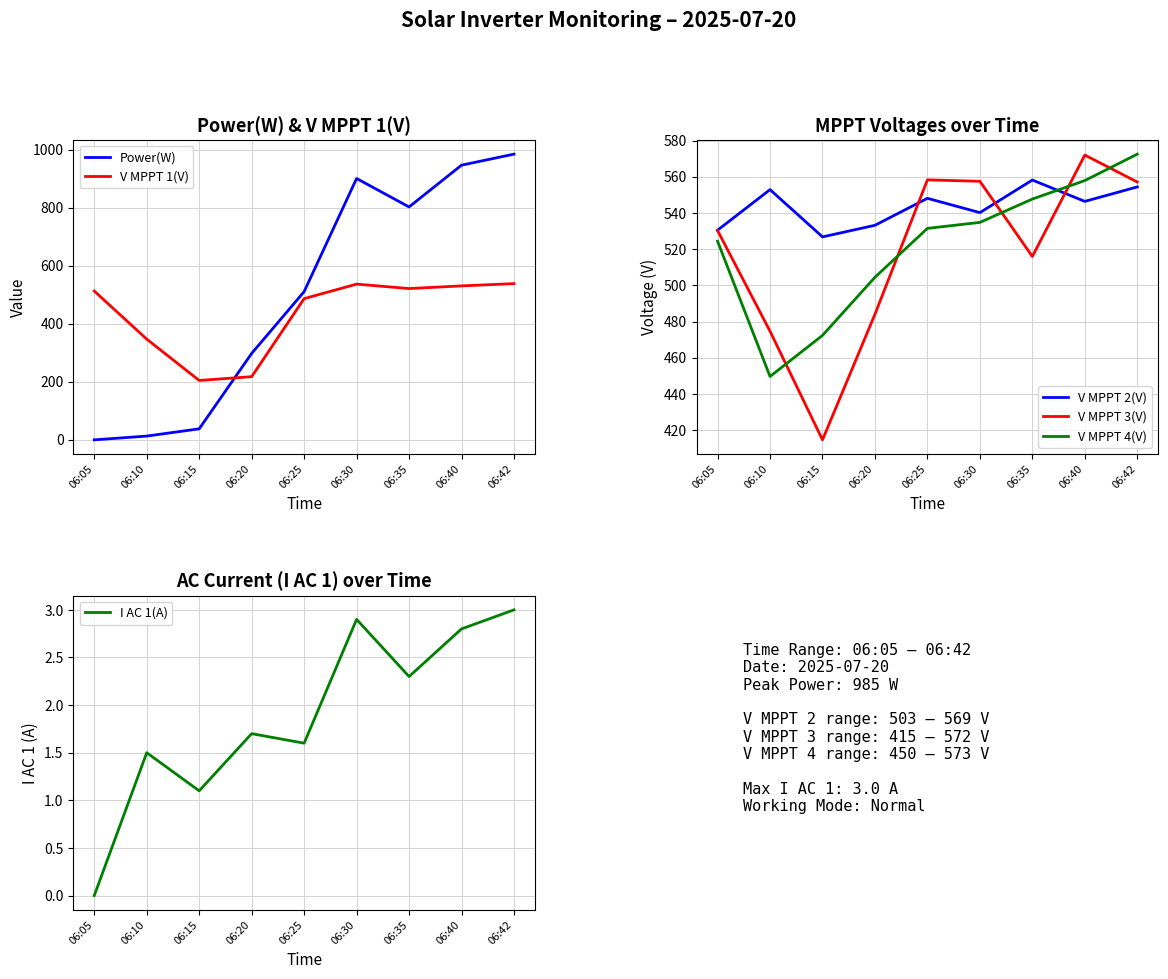

The value of V MPPT 4(V) at 06:42 is 255.1. True or false?

False